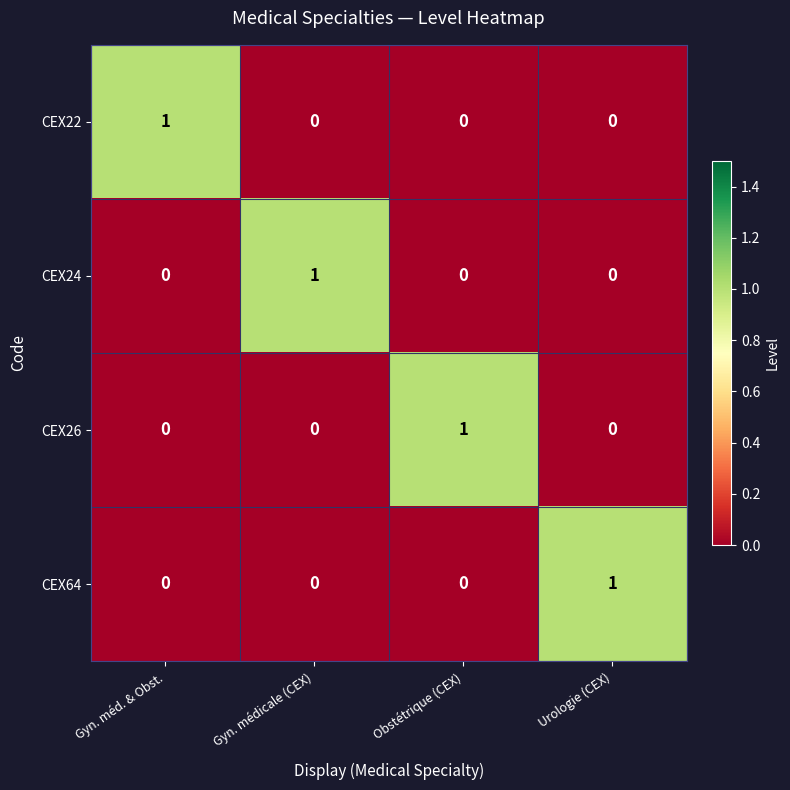

What is the total value across all series at Gyn. méd. & Obst.?

1